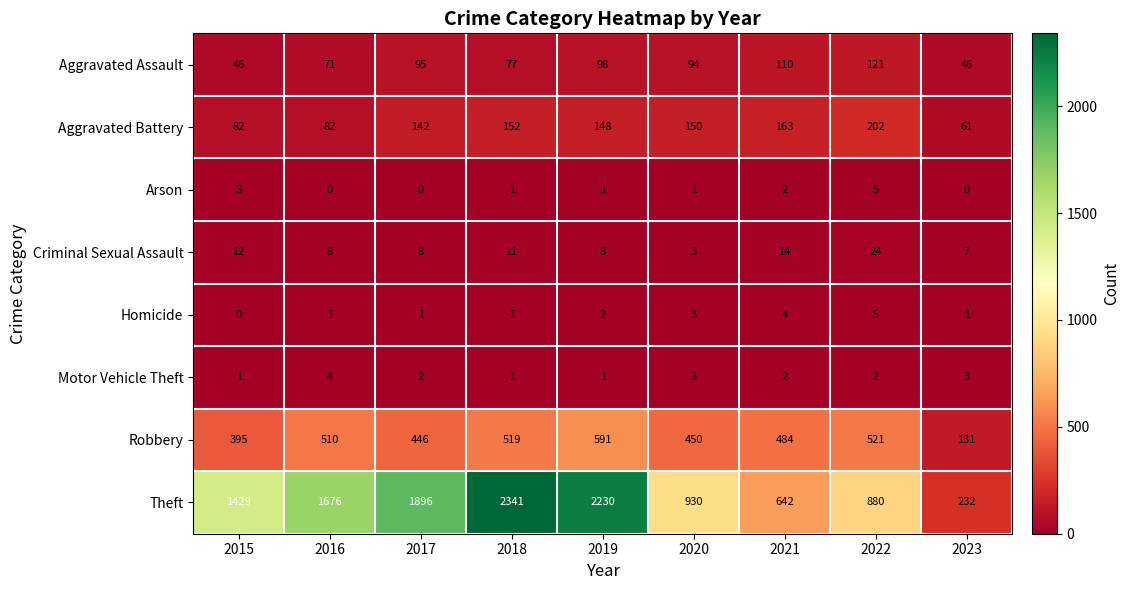

How many series are shown in this chart?

8